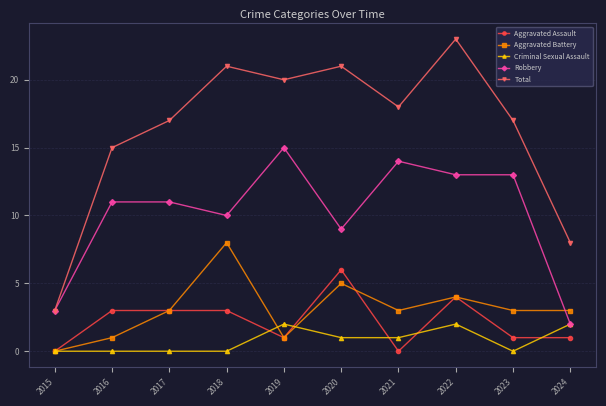

What is the maximum value shown in the chart?

23